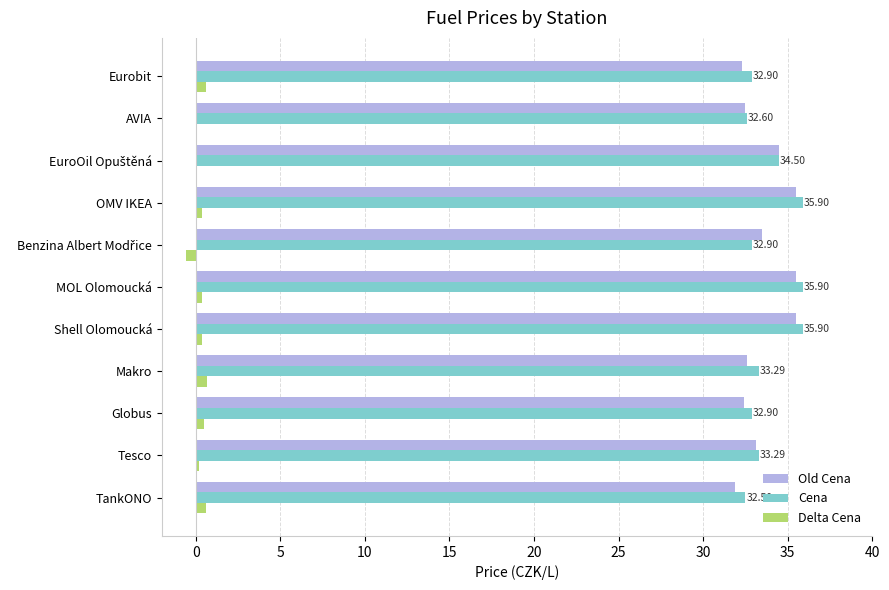

What are all the series names shown in the legend?

Old Cena, Cena, Delta Cena